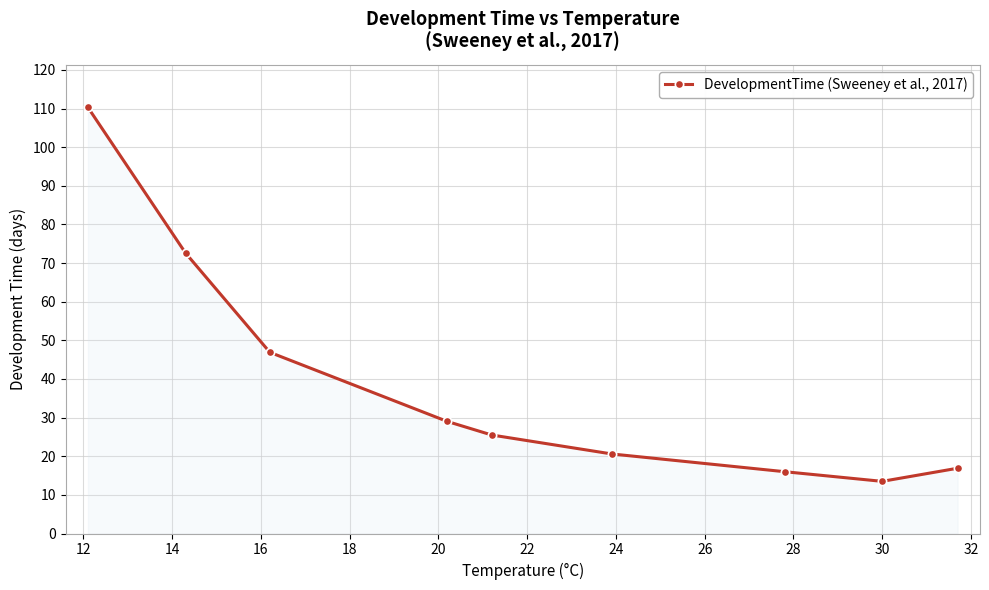

What is the minimum value shown in the chart?

13.5